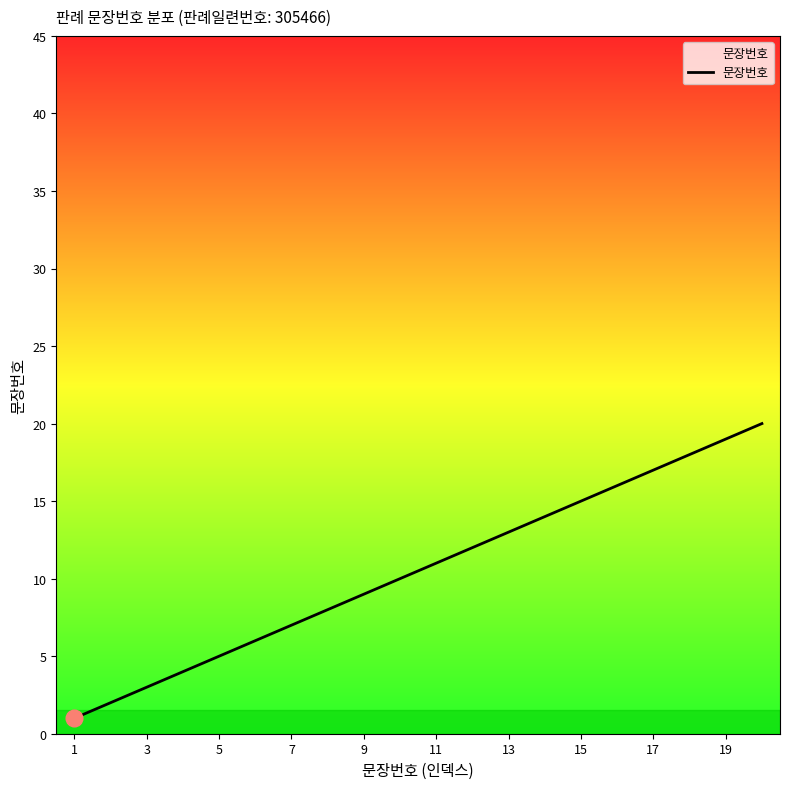

What is the greatest value displayed?

20